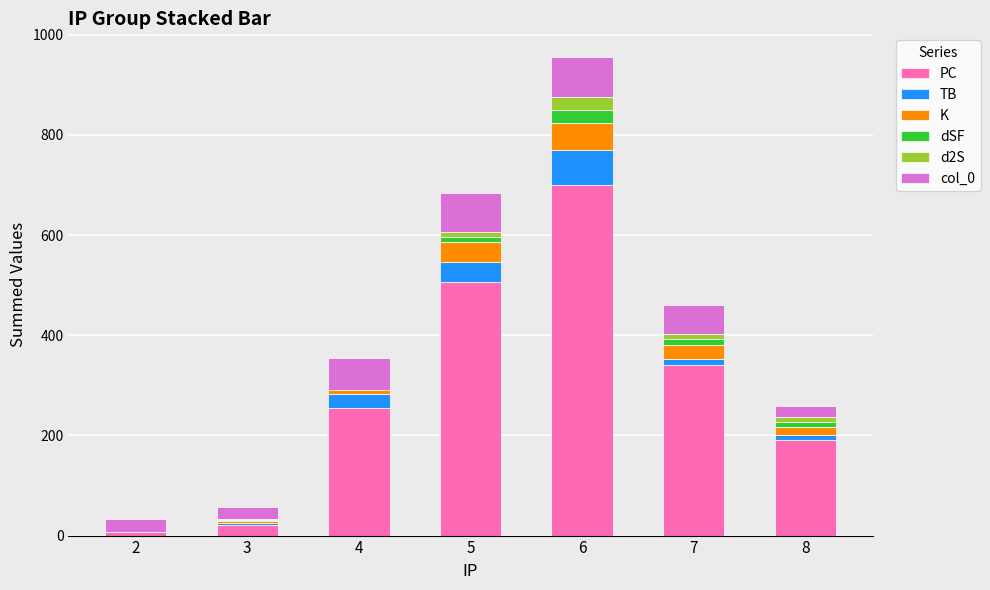

List the series in order of their peak value, highest first.

PC, col_0, TB, K, dSF, d2S